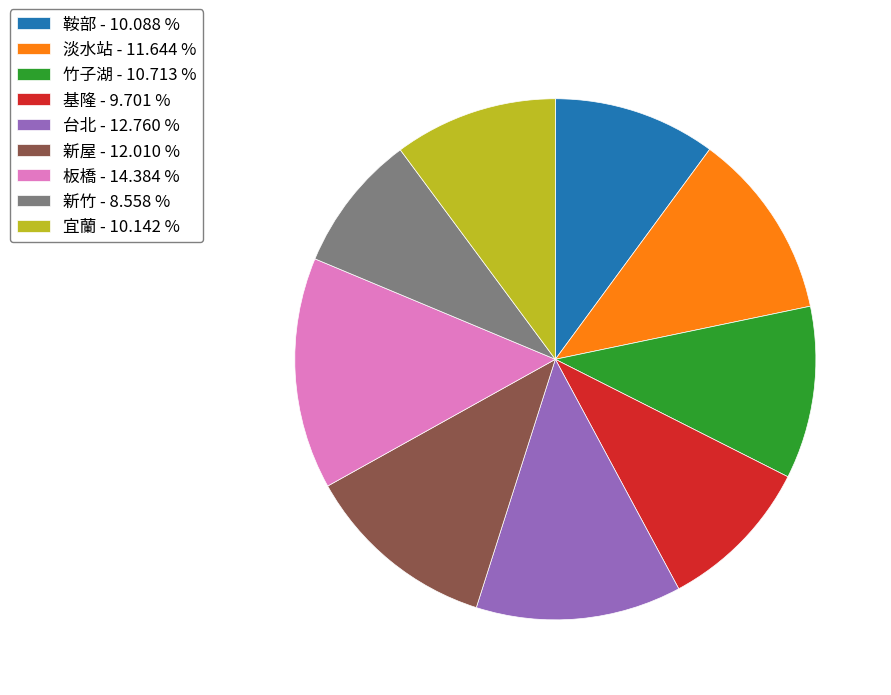

Is the sum of 台北 - 12.760 % and 鞍部 - 10.088 % greater than half?

No